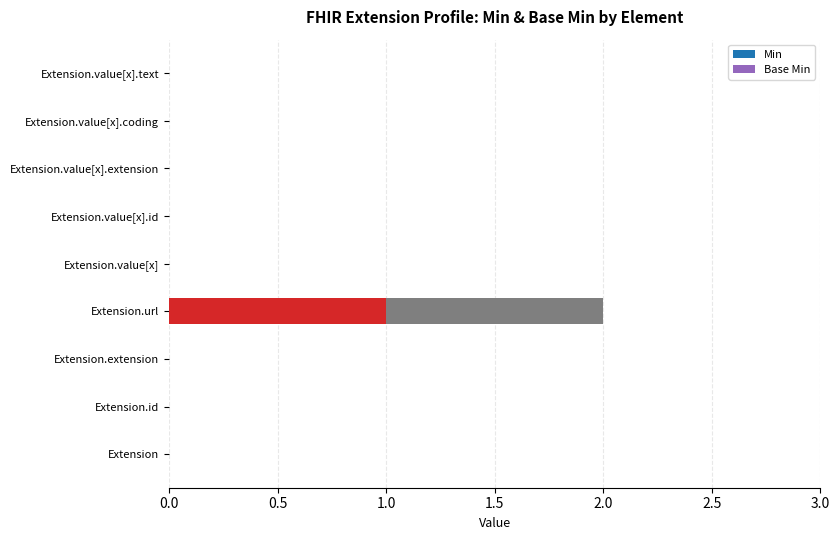

Reading left to right, what are all the values shown in this chart?

Min: 0	0	0	1	0	0	0	0	0
Base Min: 0	0	0	1	0	0	0	0	0